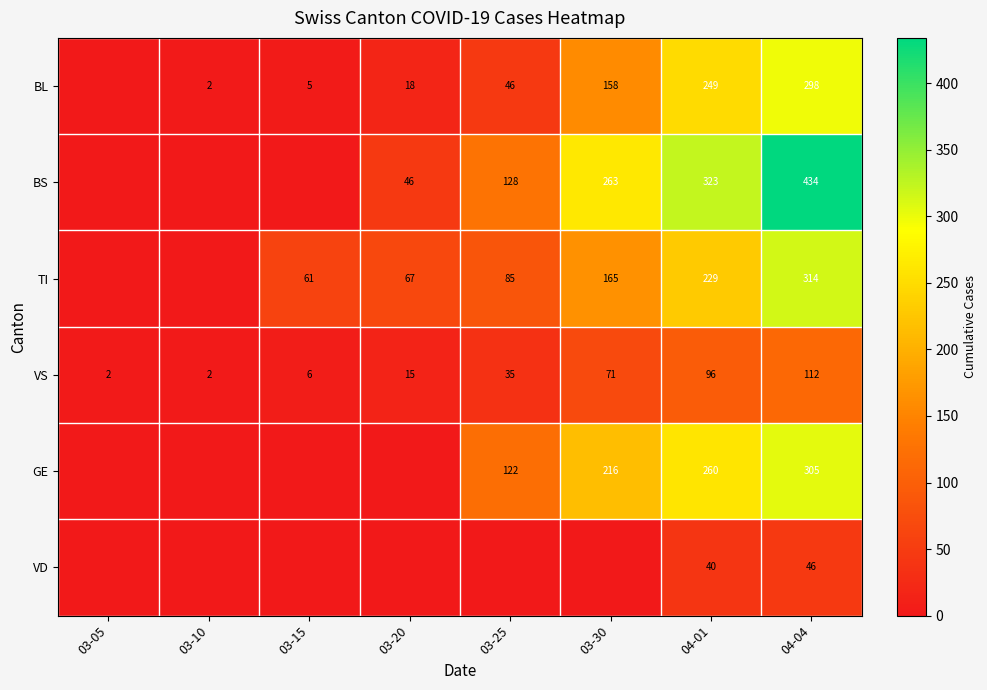

At 04-04, list the series in order from largest to smallest.

BS, TI, GE, BL, VS, VD